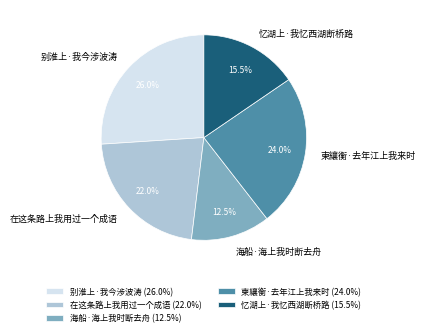

Approximately how many times larger is the value at 在这条路上我用过一个成语 compared to 别淮上·我今涉波涛?

0.8